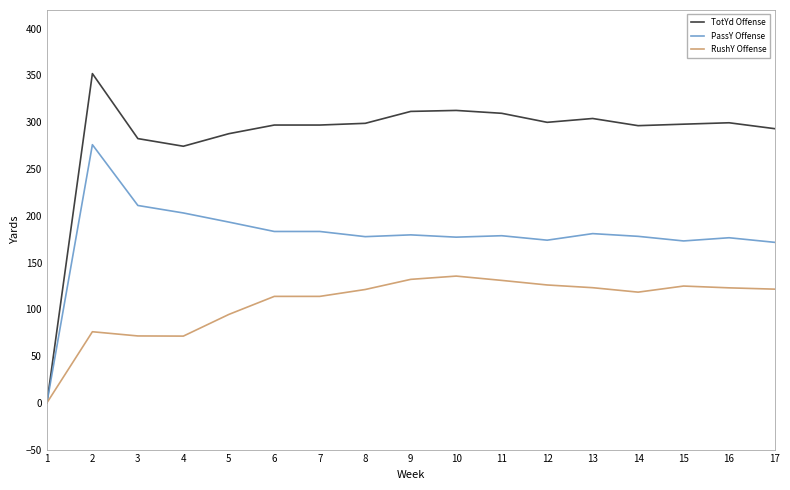

What is the greatest value displayed?

352.0